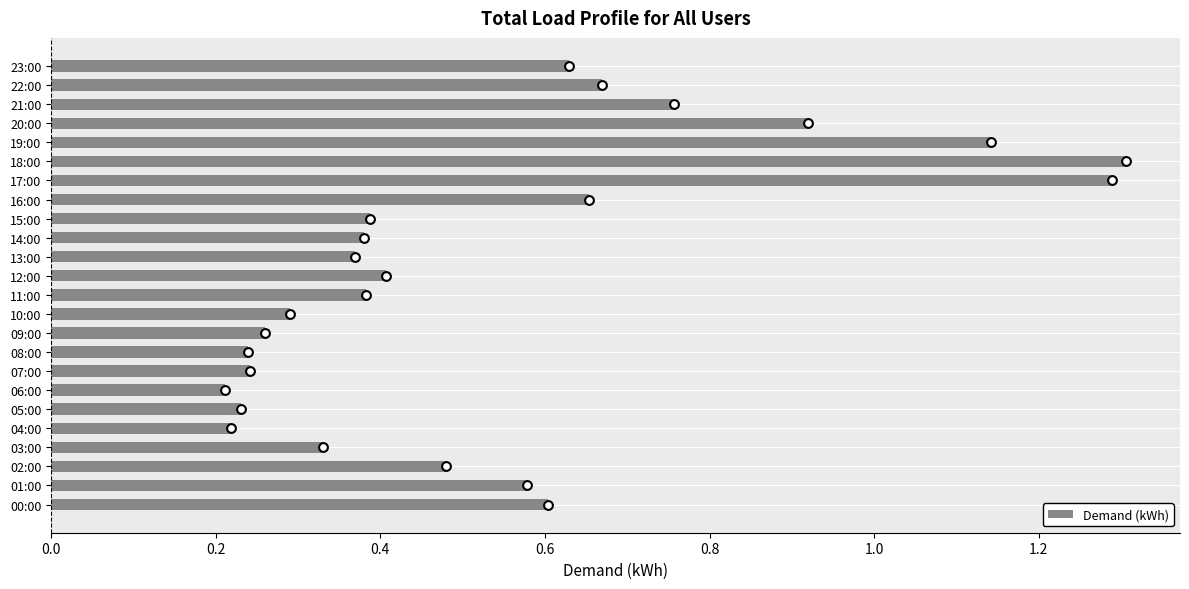

Is it true that Demand (kWh) equals 0.3 at 10:00?

True